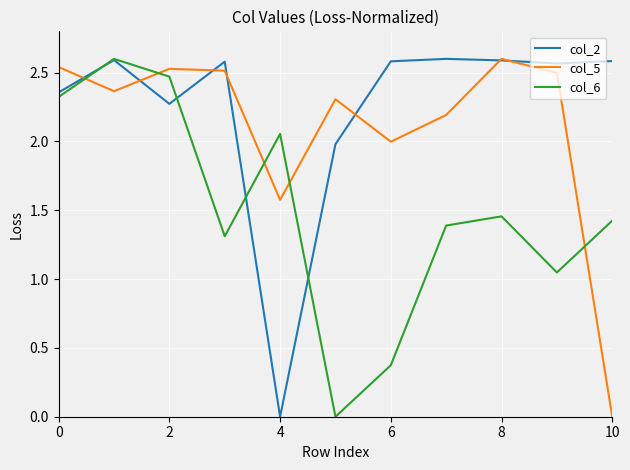

After their last crossing, which series has the higher values: col_5 or col_6?

col_6